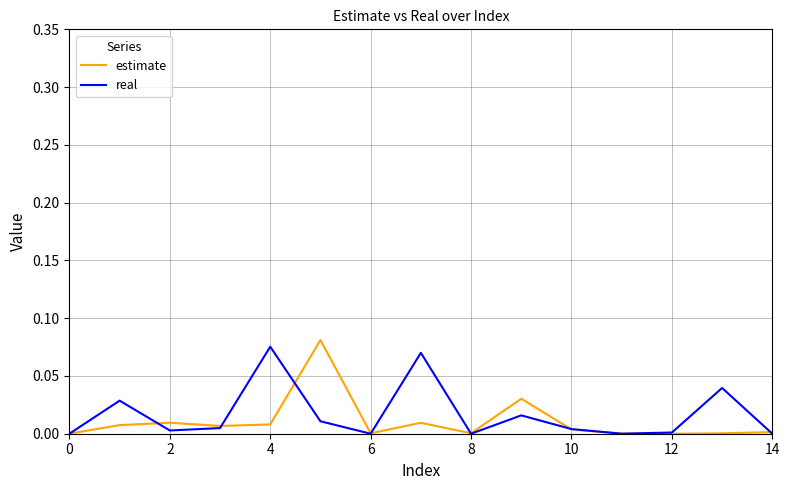

The value of real at 8 is 0.0. True or false?

True